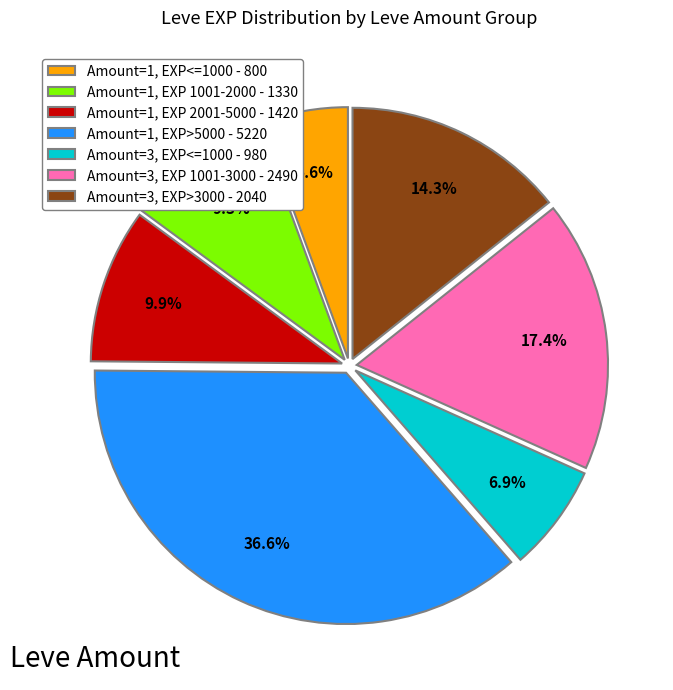

Rank the categories by value from lowest to highest.

Amount=1, EXP<=1000 - 800, Amount=3, EXP<=1000 - 980, Amount=1, EXP 1001-2000 - 1330, Amount=1, EXP 2001-5000 - 1420, Amount=3, EXP>3000 - 2040, Amount=3, EXP 1001-3000 - 2490, Amount=1, EXP>5000 - 5220